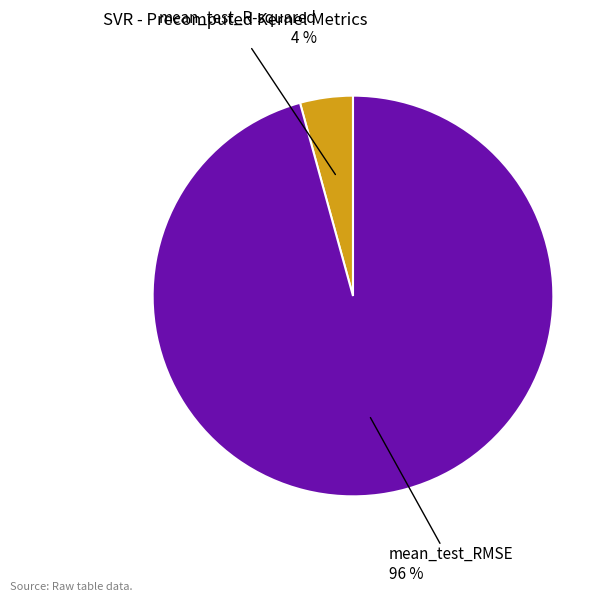

To the nearest percent, what is the average slice percentage?

50%